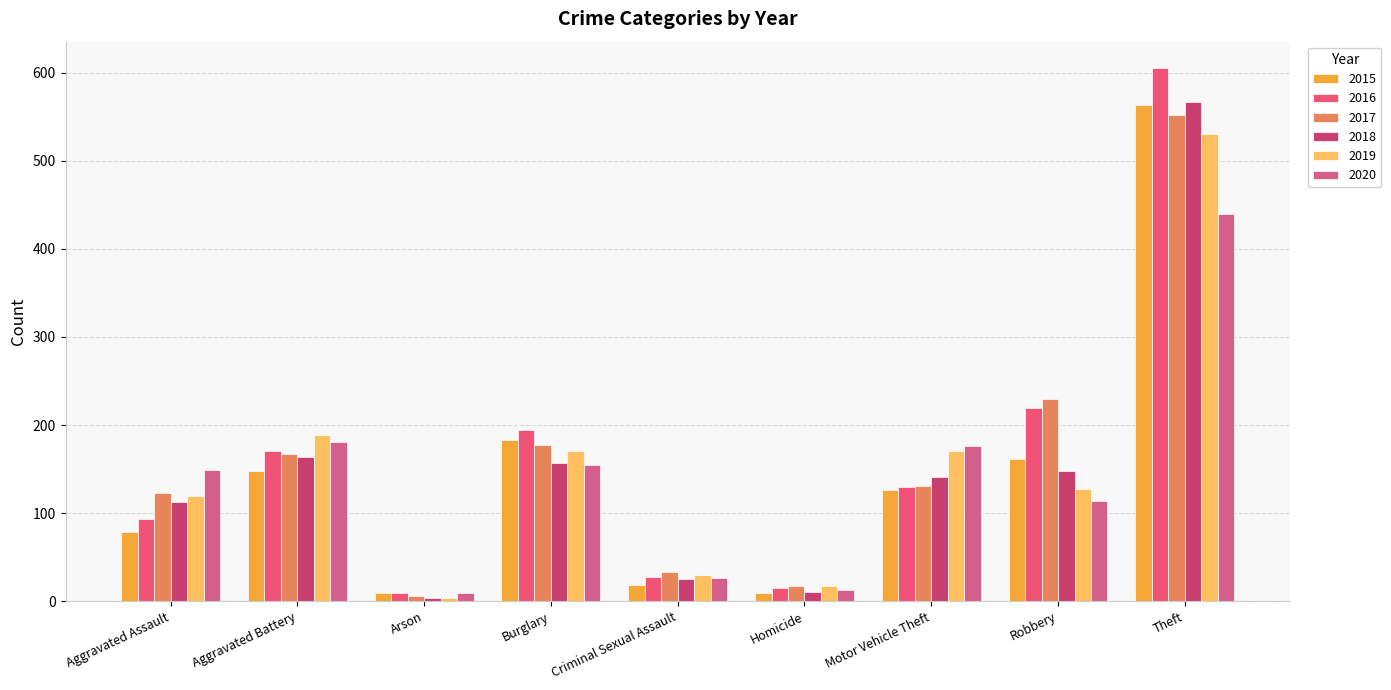

Which category has the highest value in the 2020 series?

Theft